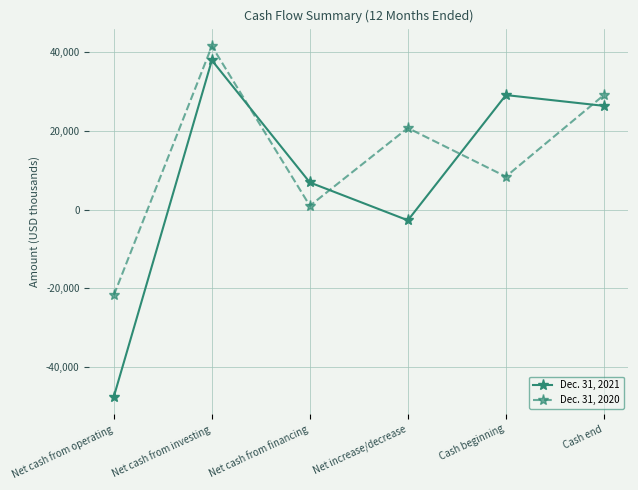

Count the number of data series in this chart.

2